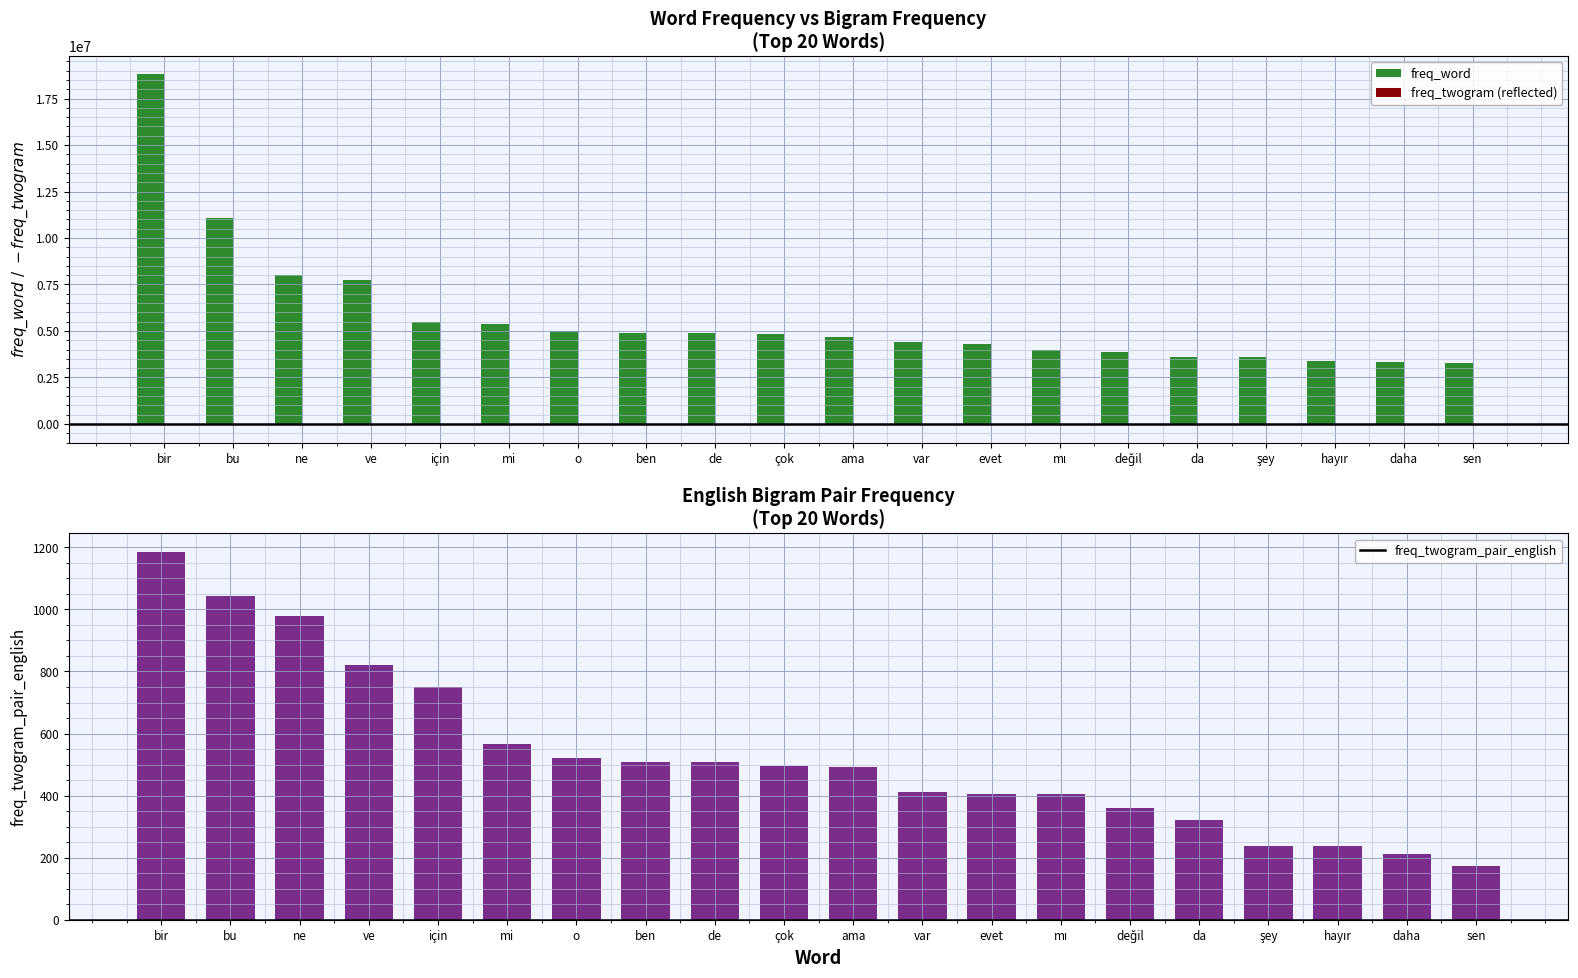

What is the label of the 12th bar from the right?

de